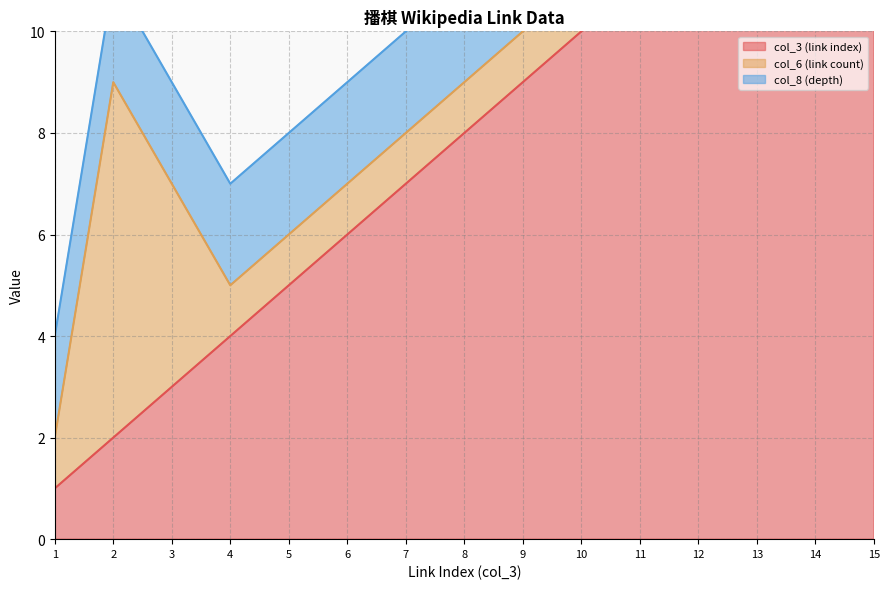

At how many categories does at least one series exceed 13?

2